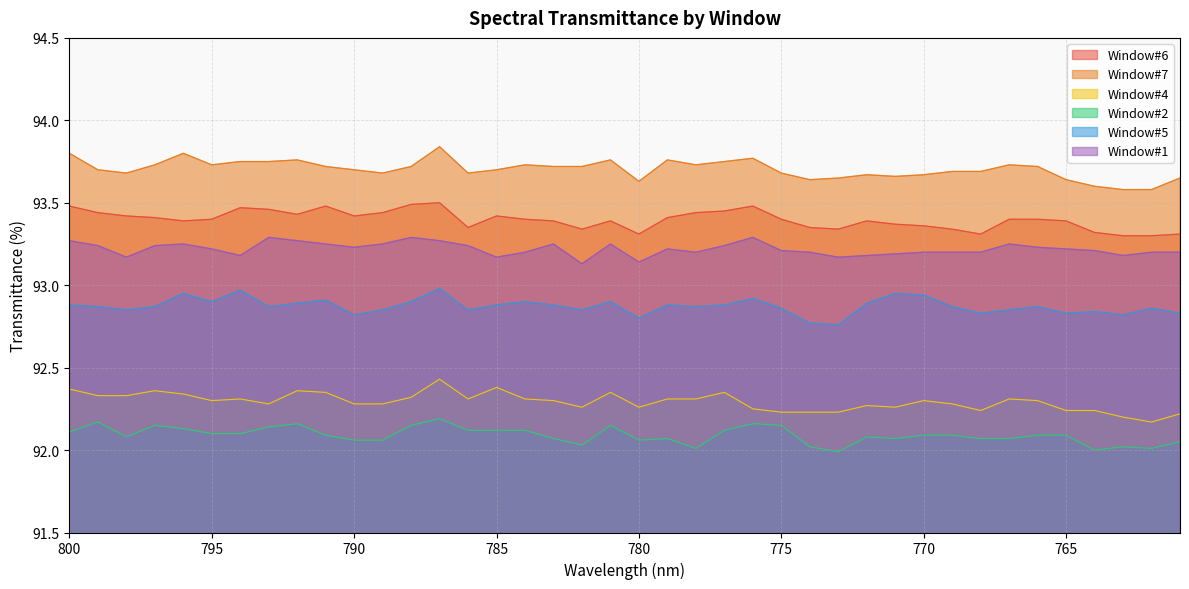

At which category is the sum across all series the highest?

787